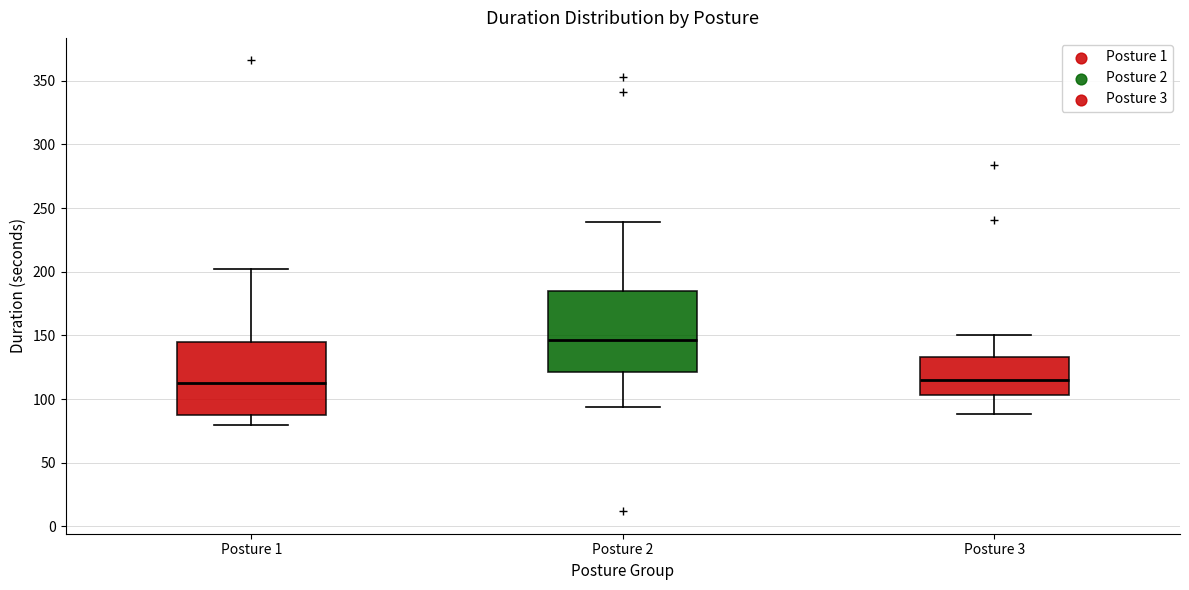

Reading left to right, transcribe this box plot: for each box, give where its median line is, the range the box spans, and where its two whiskers end, as read against the y-axis. The values are not printed on the chart, so give them approximately, as read against the axis.

Posture 1: median 115, box 90 to 145, whiskers 80 to 200
Posture 2: median 145, box 120 to 185, whiskers 95 to 240
Posture 3: median 115, box 105 to 135, whiskers 90 to 150